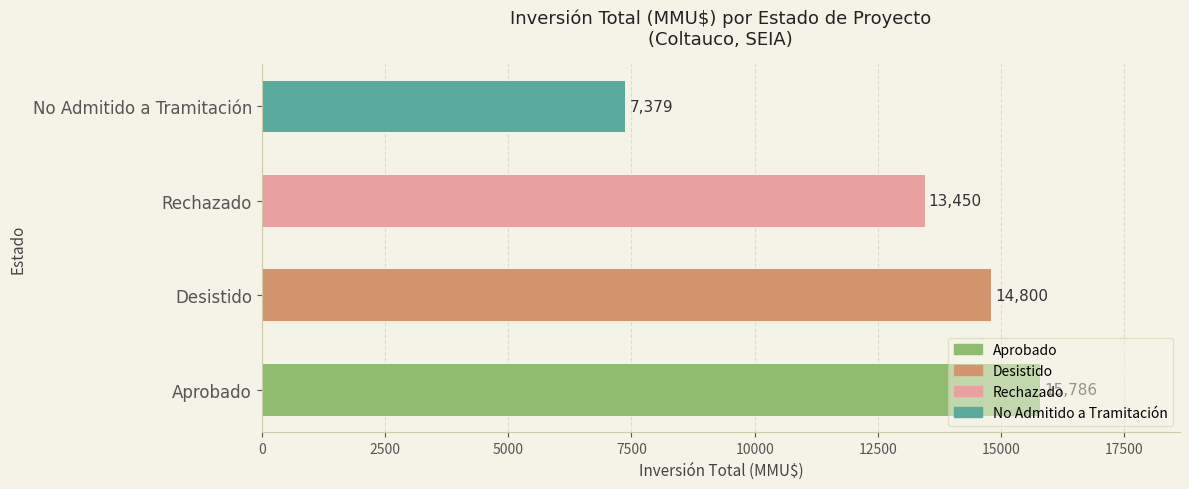

Does the chart contain any negative values?

No